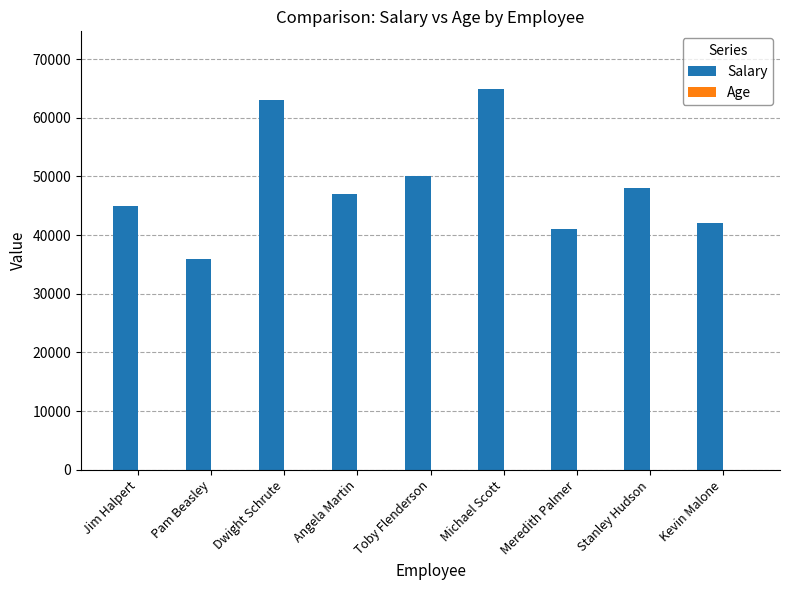

What is the sum of all Salary values?

437000